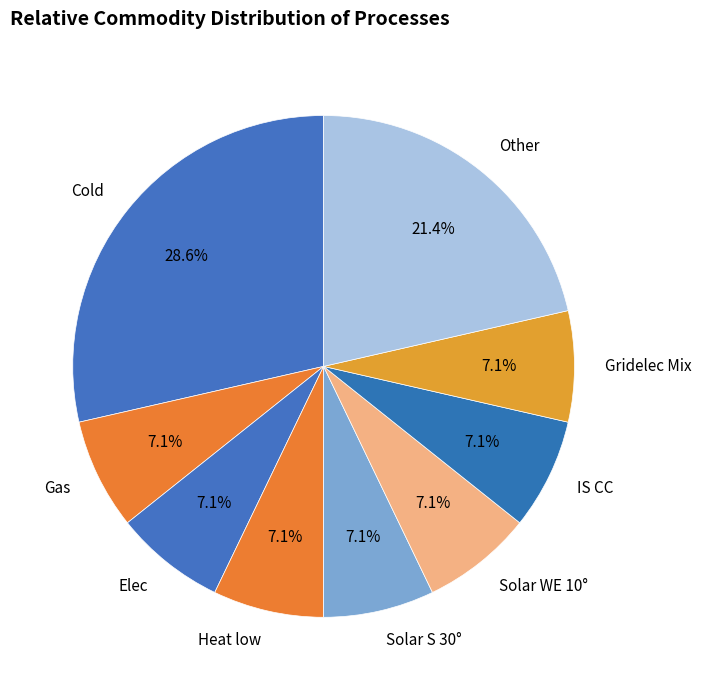

To the nearest percent, what is the average slice percentage?

11%